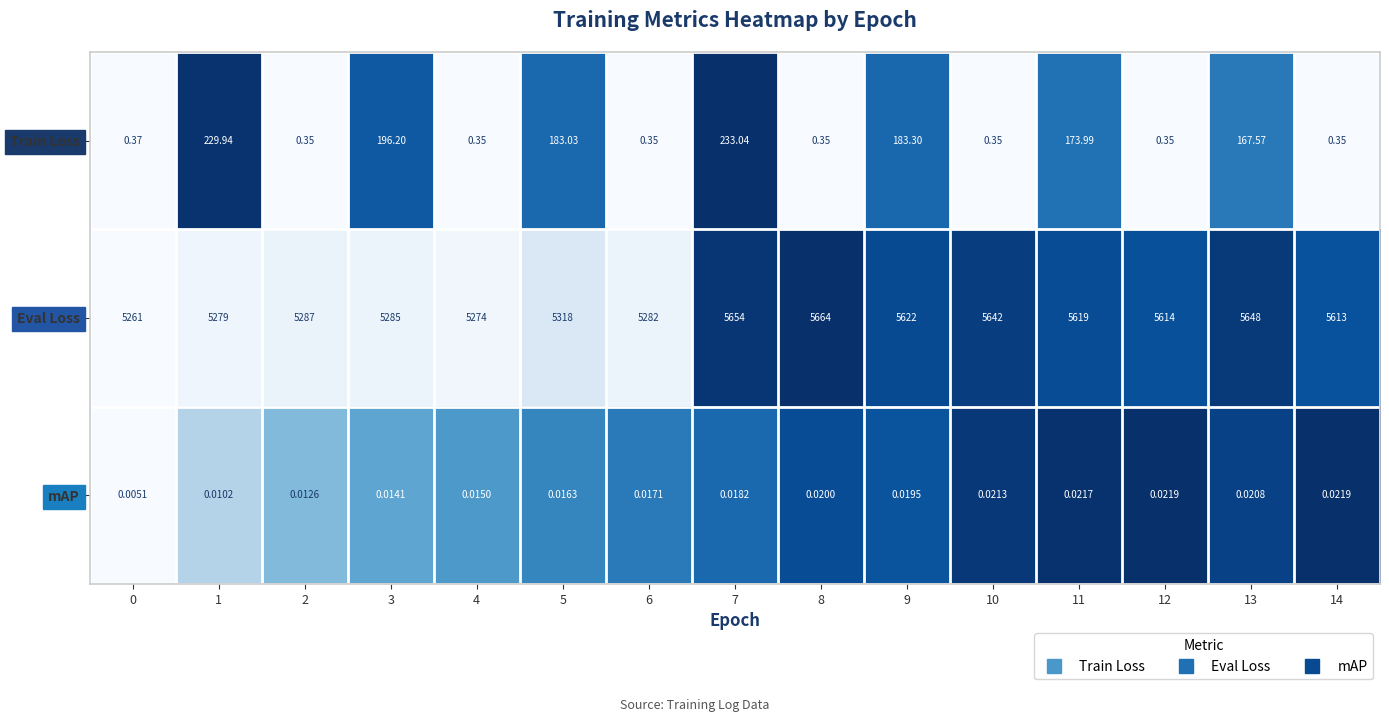

Is the value of mAP at 11 greater than the value of Train Loss at 0?

No